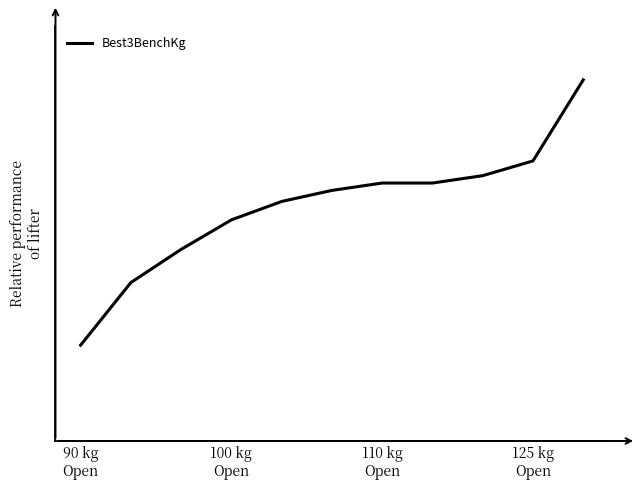

Does the chart have visible grid lines?

No